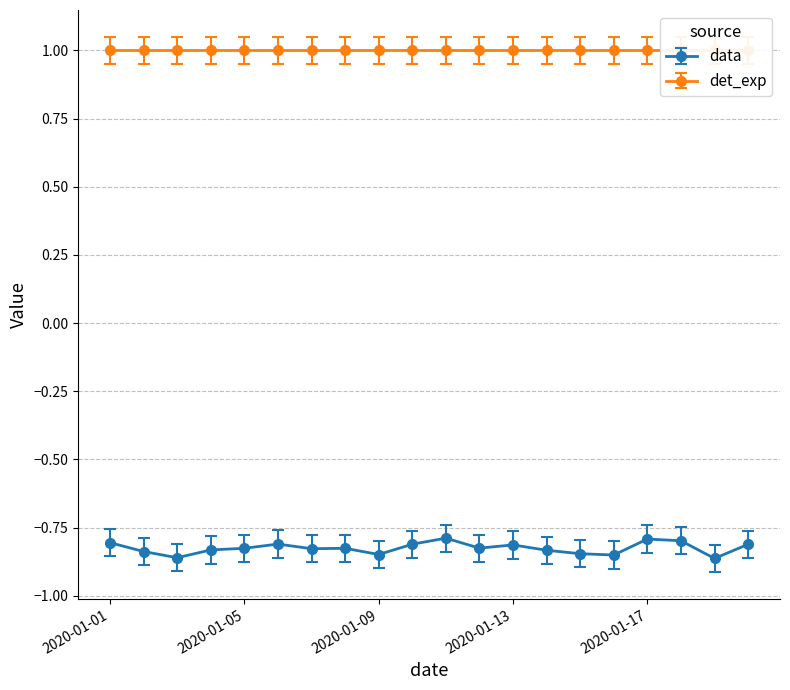

What is the value of the 10th point from the left?

-0.8